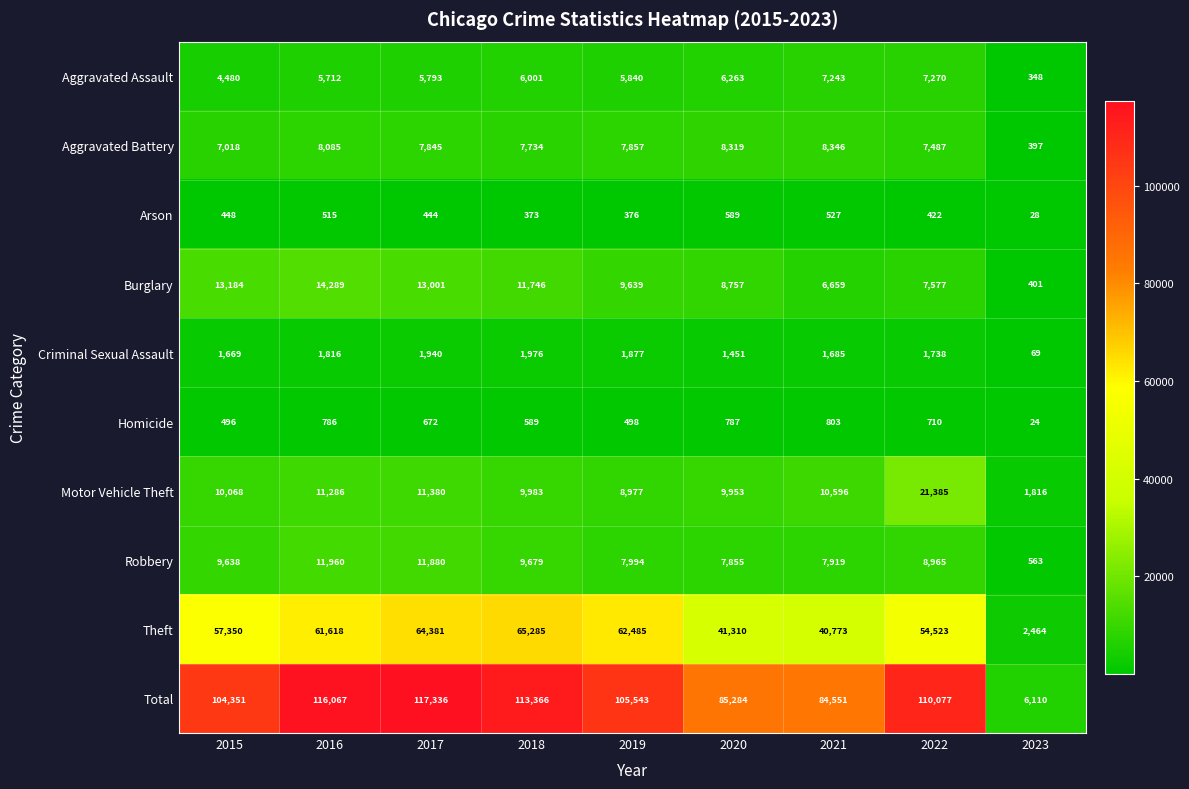

What is the difference between the maximum and second lowest values in the Arson series?

216